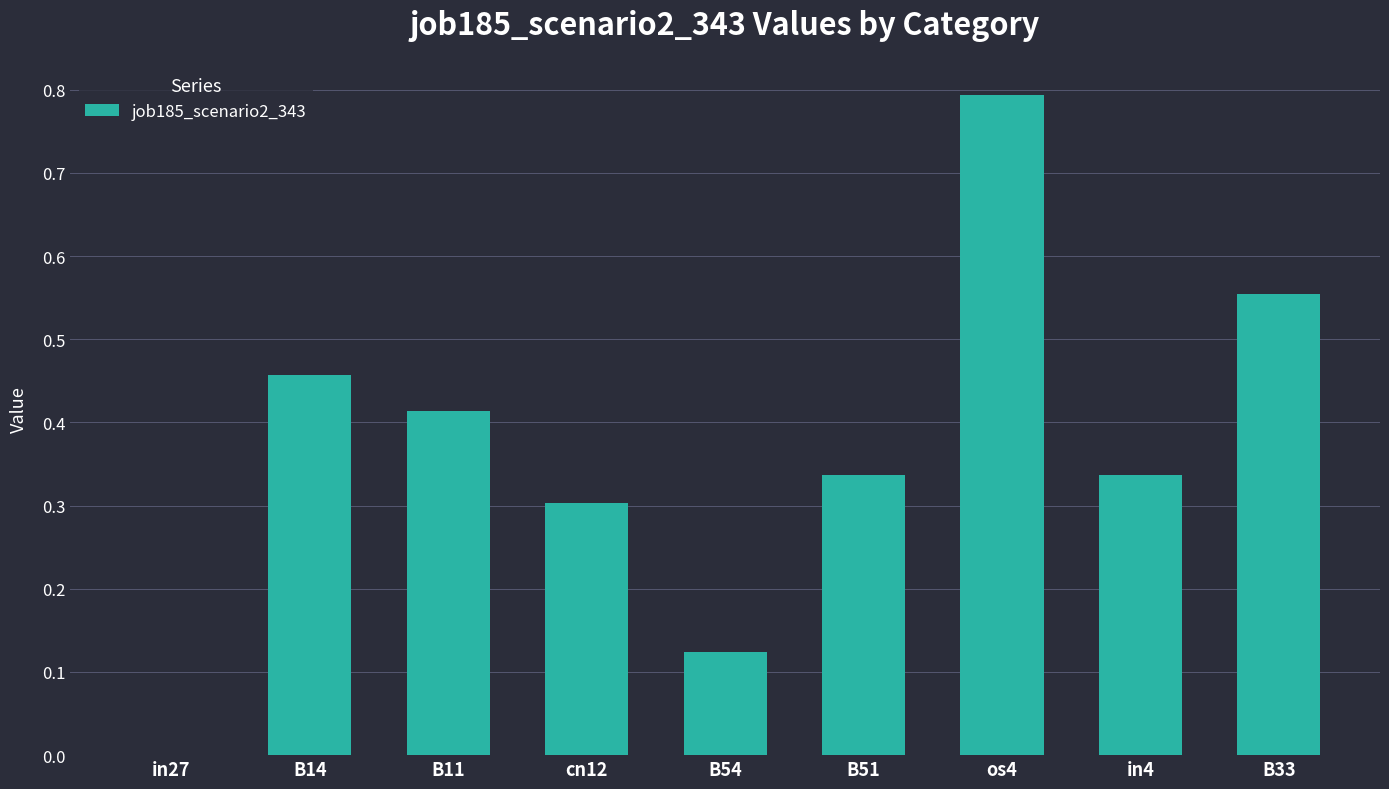

Which category has the highest value across all series?

os4